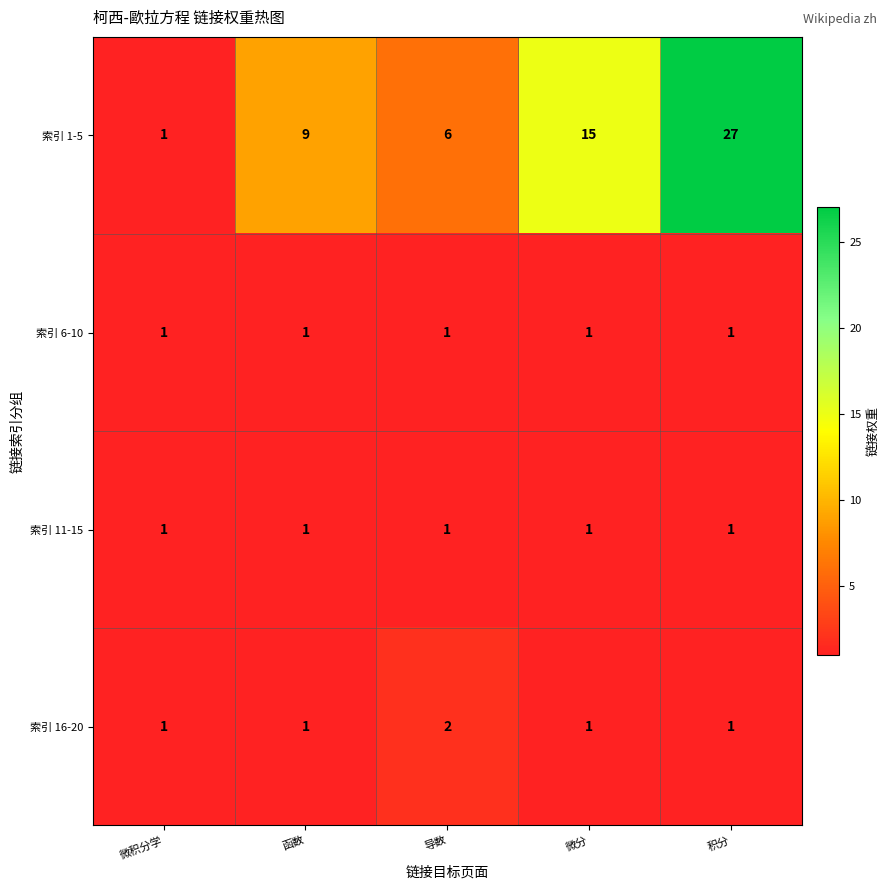

Count the number of categories in the chart.

5